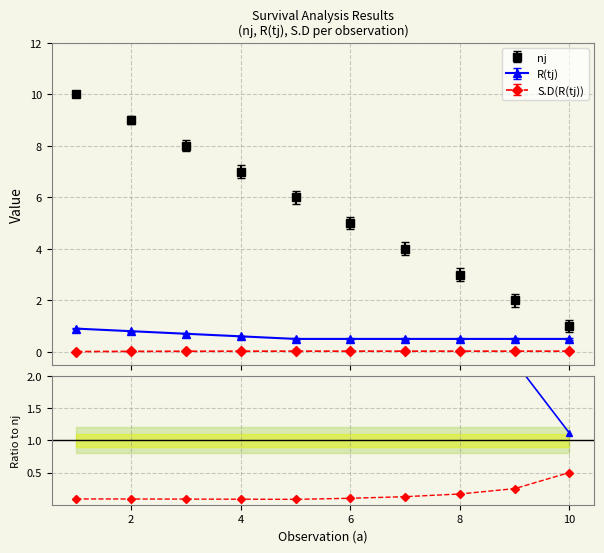

How many distinct data groups are displayed?

3